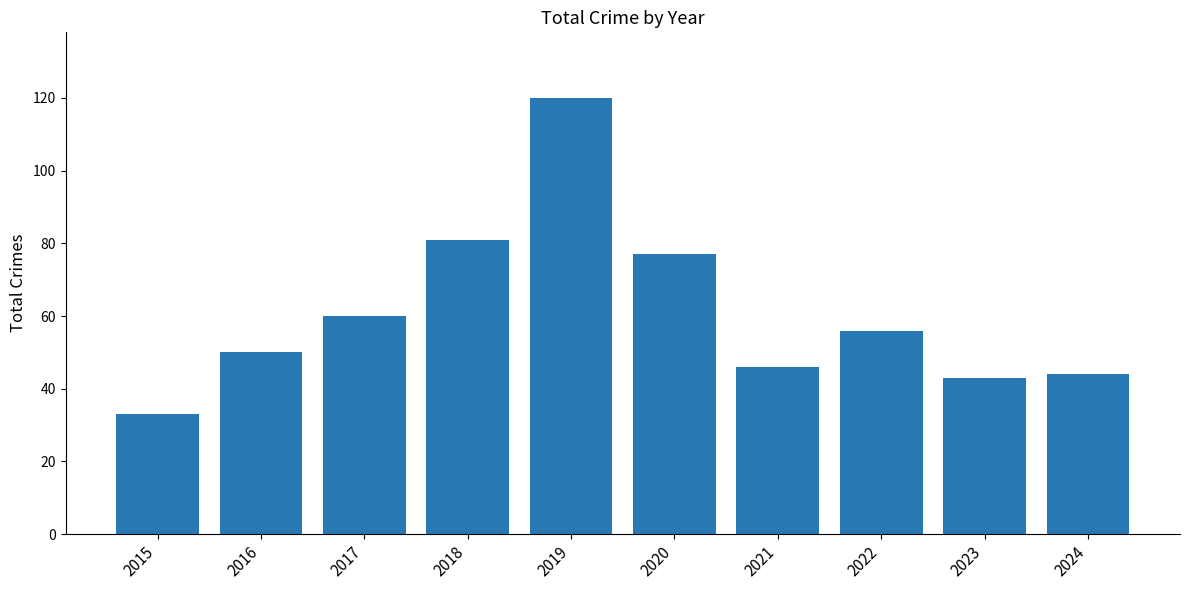

The chart shows a value of 120 at 2019. True or false?

True